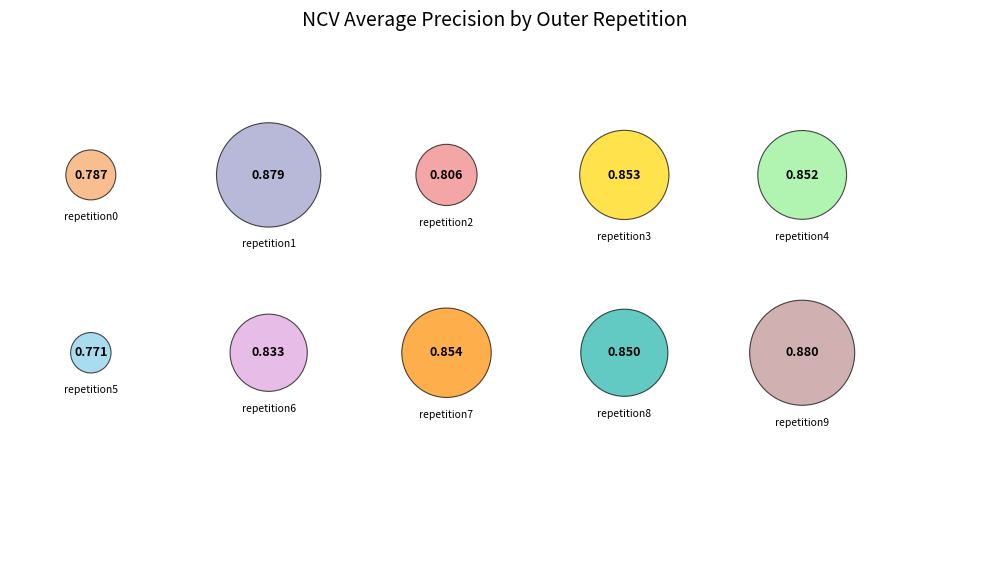

Combined, do outer-repetition6 and outer-repetition4 account for over 50%?

No